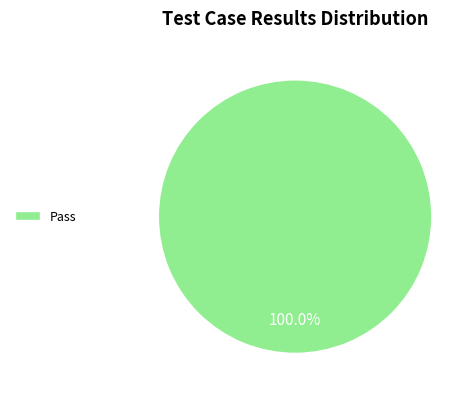

Is there any slice that represents more than half of the pie?

Yes